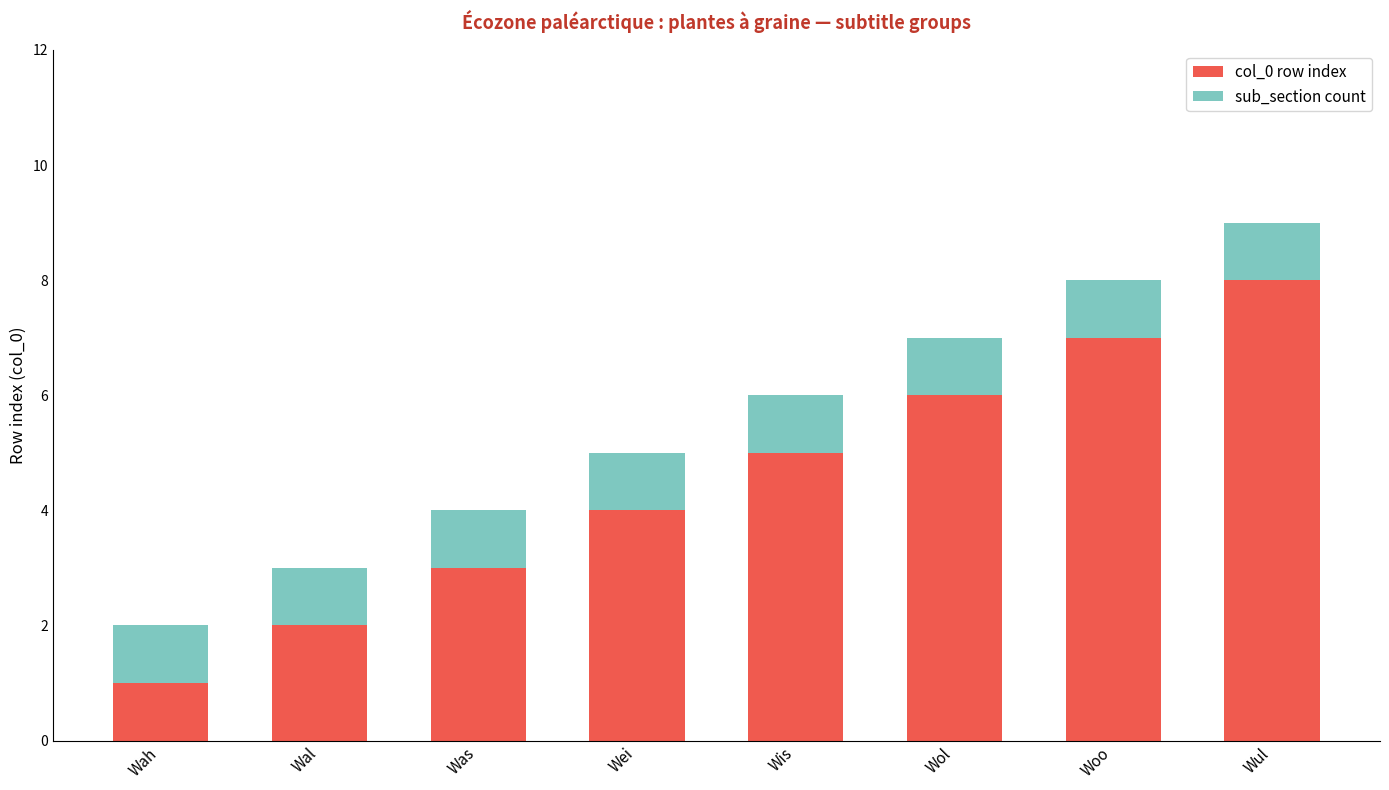

At which category is the sum across all series the highest?

Wul